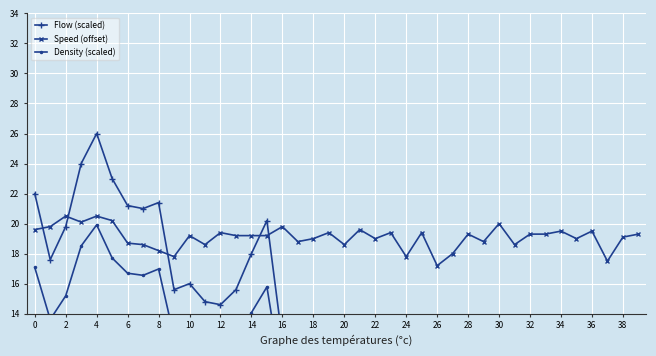

What is the maximum value for Speed (offset)?

20.5